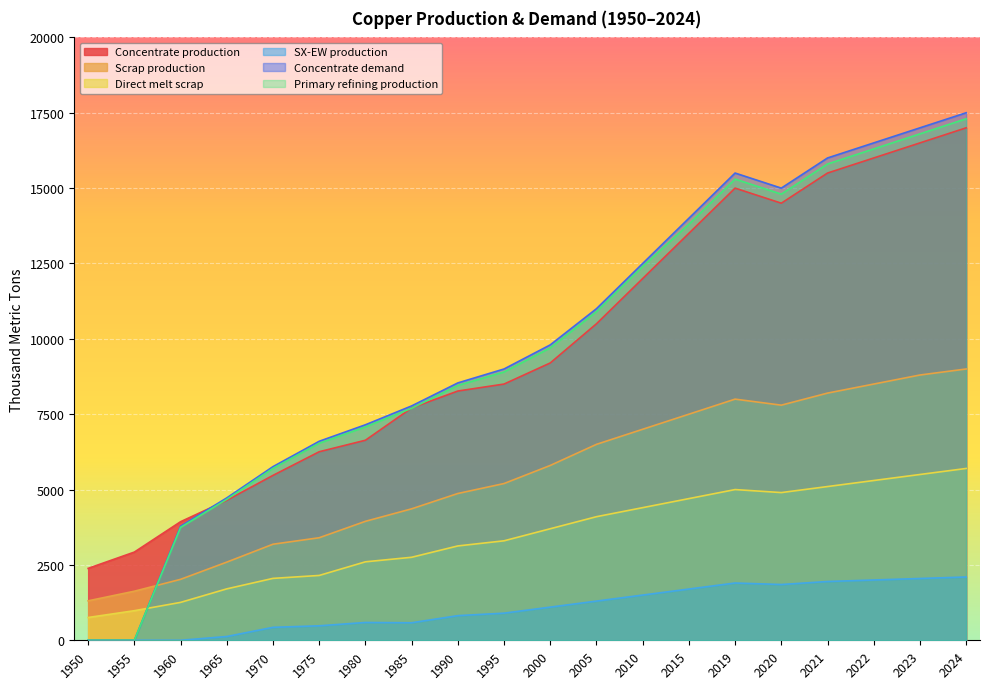

What is the difference between the Primary refining production values at 1990 and 2021?

7347.3